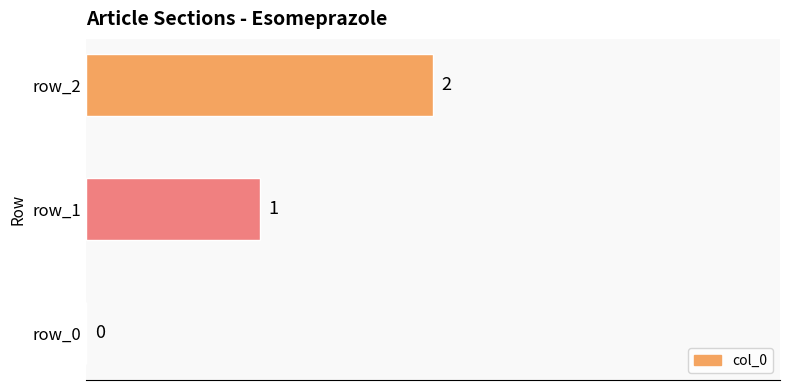

What is the sum of all values?

3